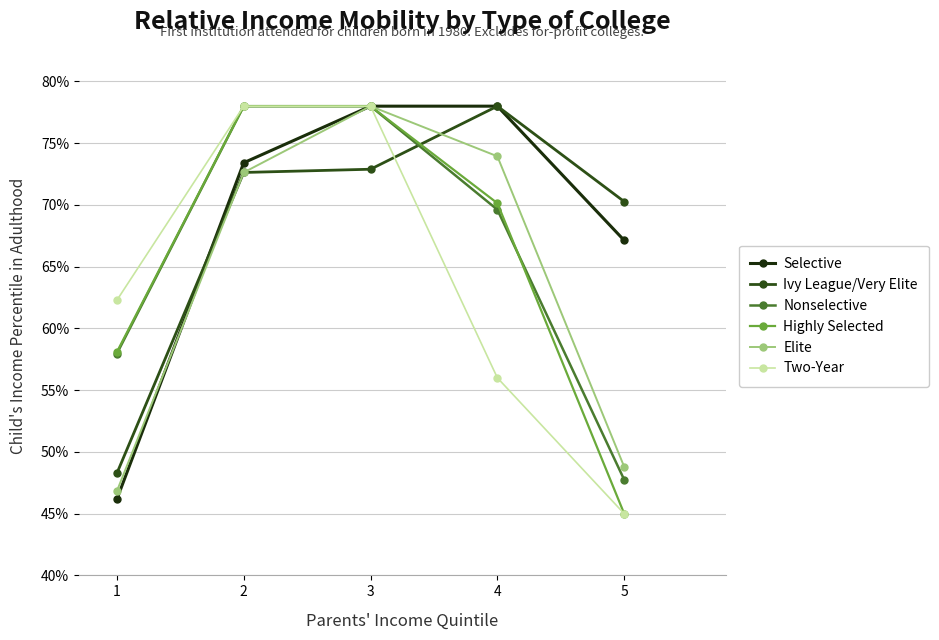

What is the maximum value for Nonselective?

0.8